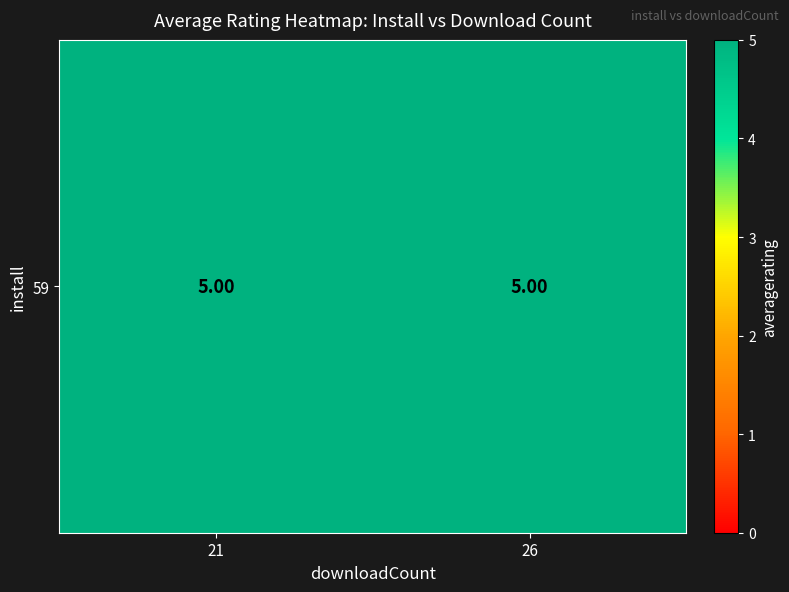

Which series has the largest total across all categories?

59